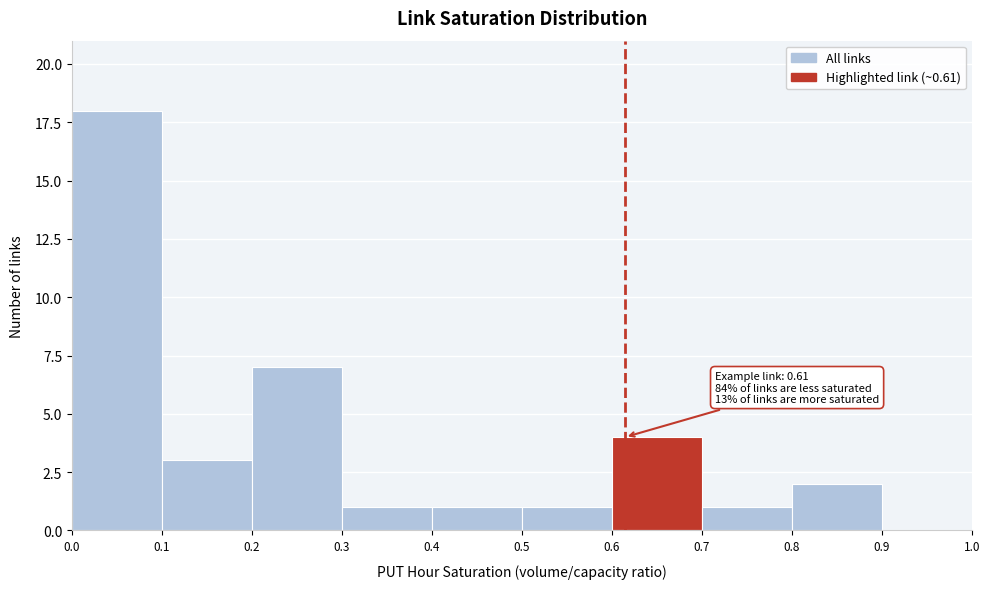

Which range on the x-axis has the tallest bar?

0.0 to 0.1